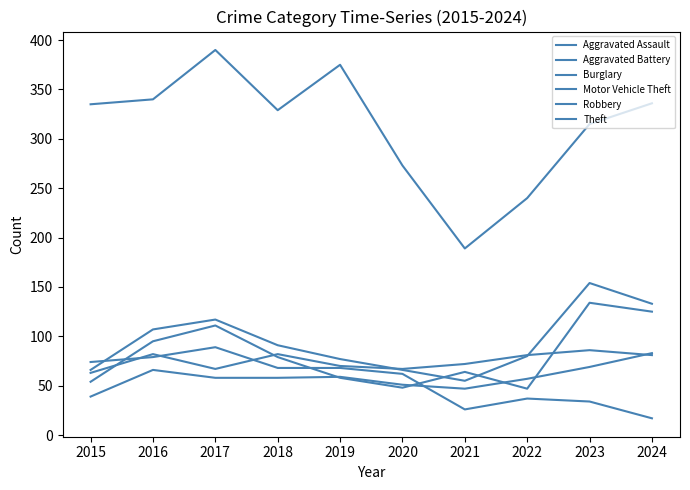

List the series in order of their peak value, lowest first.

Aggravated Assault, Aggravated Battery, Burglary, Robbery, Motor Vehicle Theft, Theft